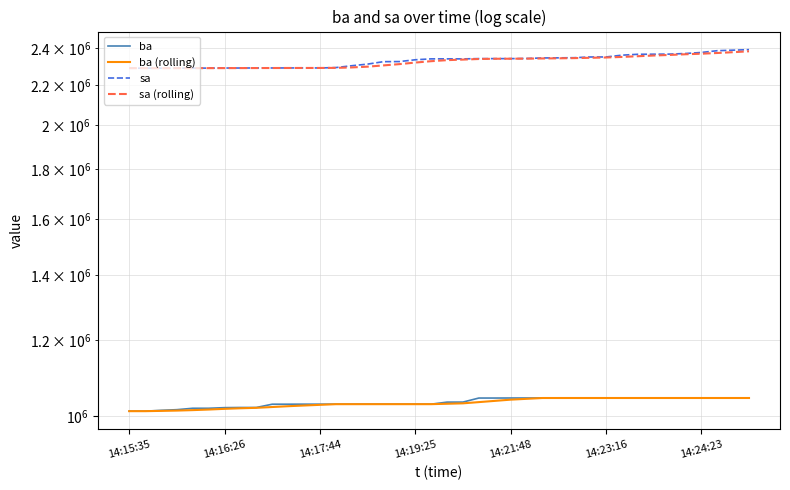

What is the total value across all series at 14:24:23?

6835360.0